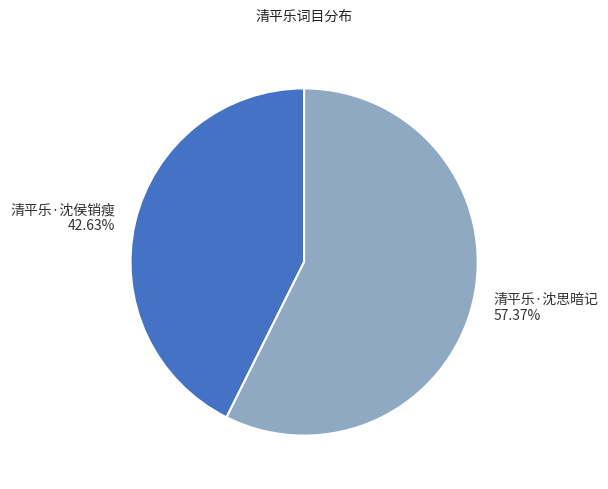

Which has a higher value, 清平乐·沈思暗记 or 清平乐·沈侯销瘦?

清平乐·沈思暗记